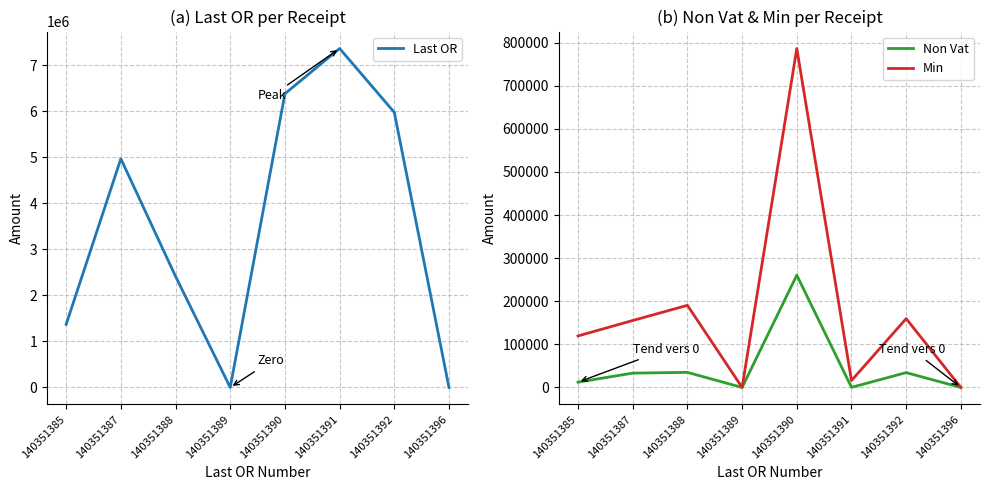

At which category is the sum across all series the highest?

140351390